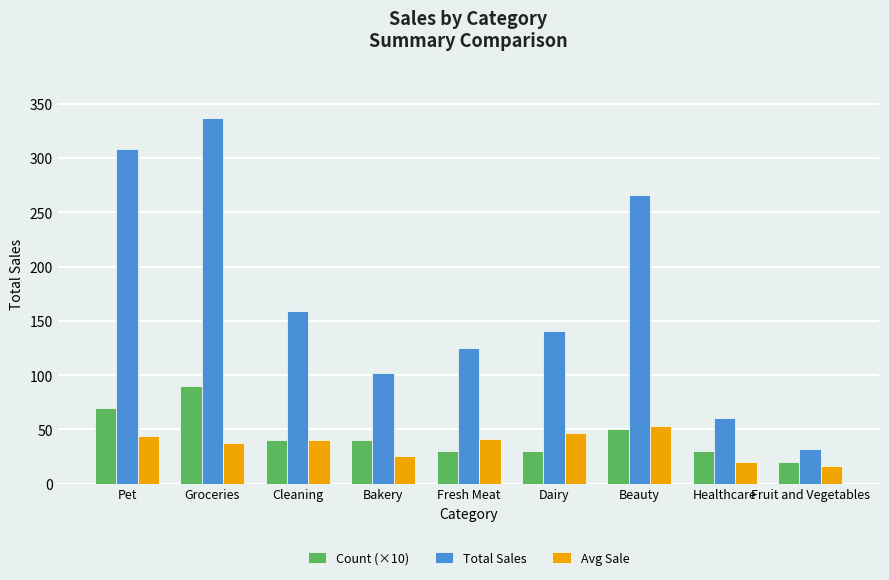

List the series in order of their peak value, lowest first.

Avg Sale, Count (×10), Total Sales